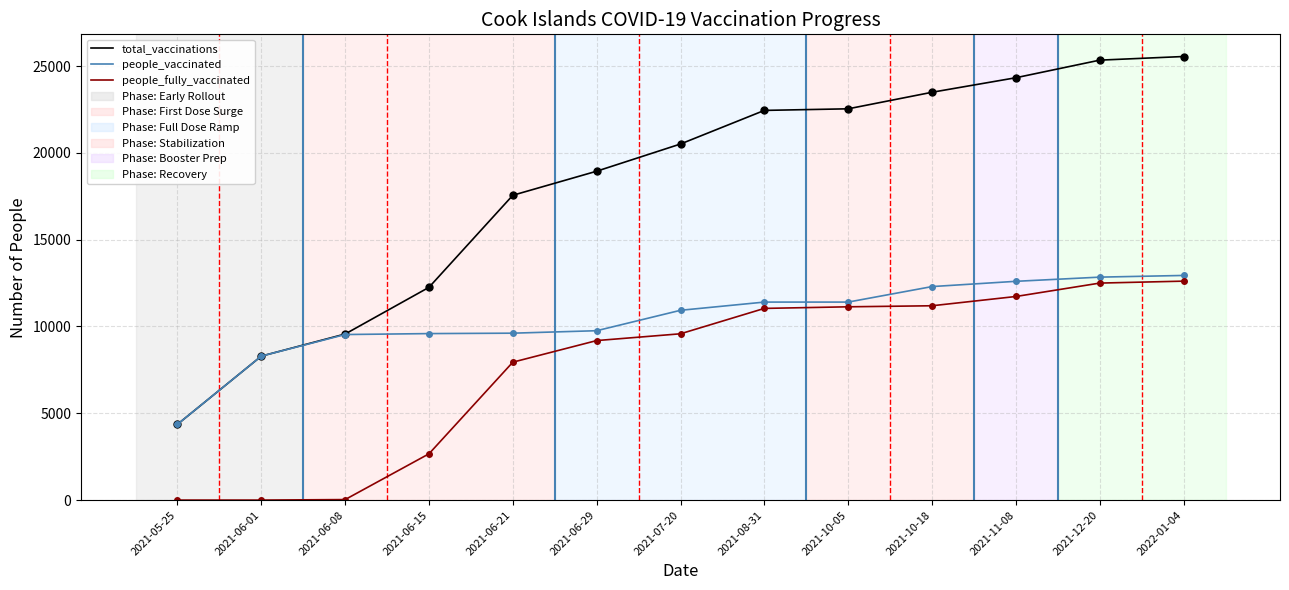

Which series has the widest spread of values?

total_vaccinations